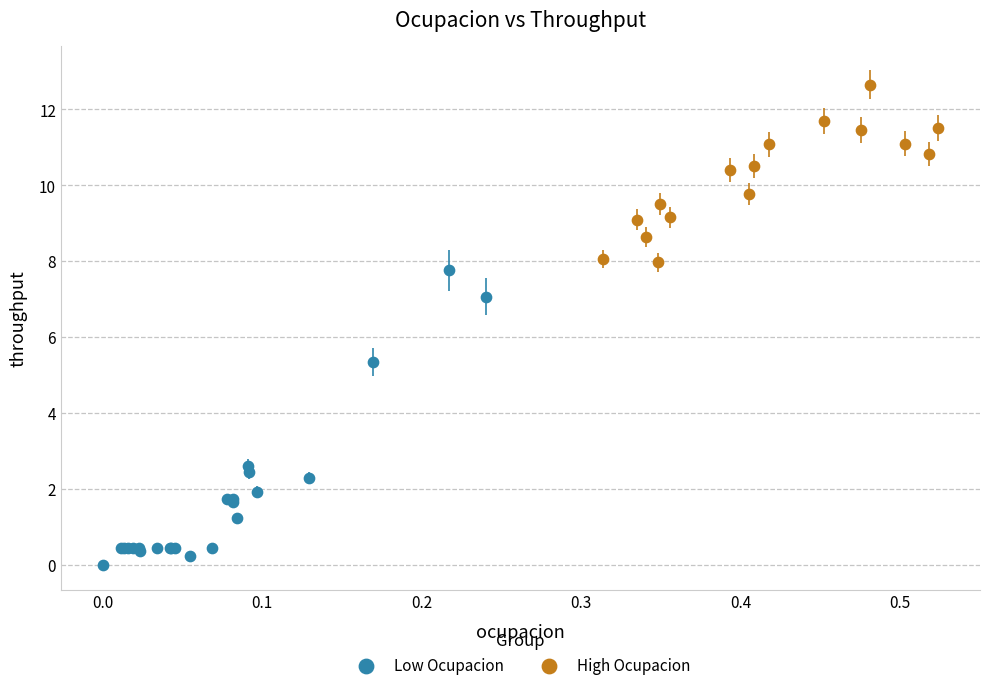

What are all the series names shown in the legend?

Low Ocupacion, High Ocupacion